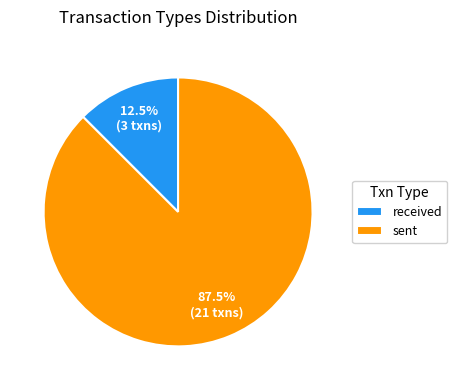

How many slices are in this pie chart?

2